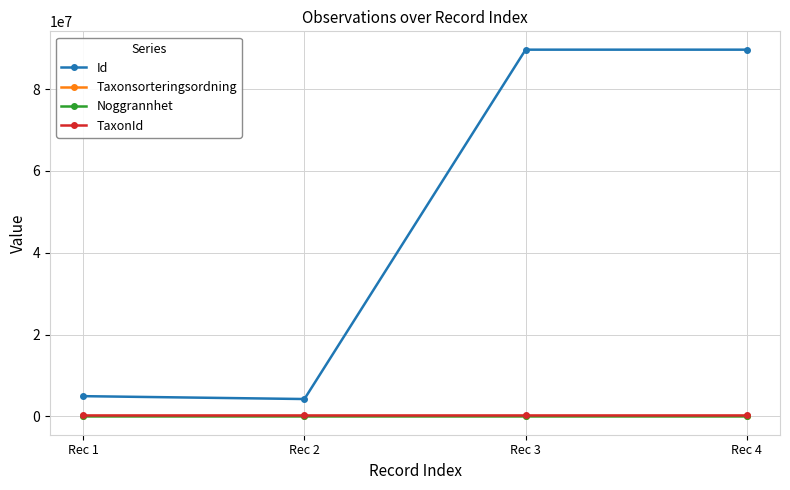

Which series has the largest total across all categories?

Id